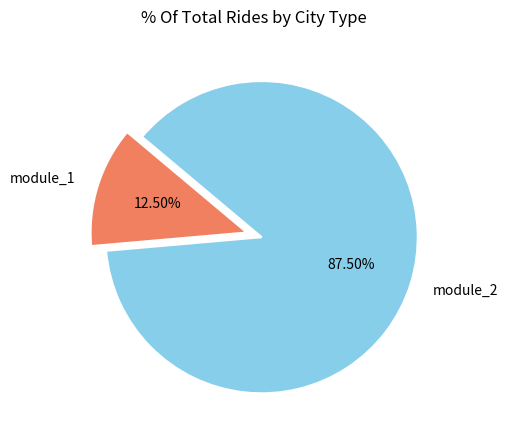

How many slices are in this pie chart?

2